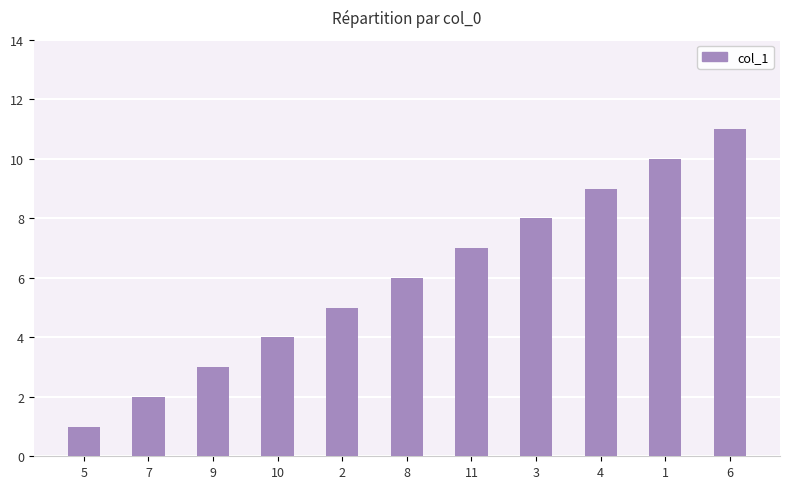

Which category has the lowest value across all series?

5